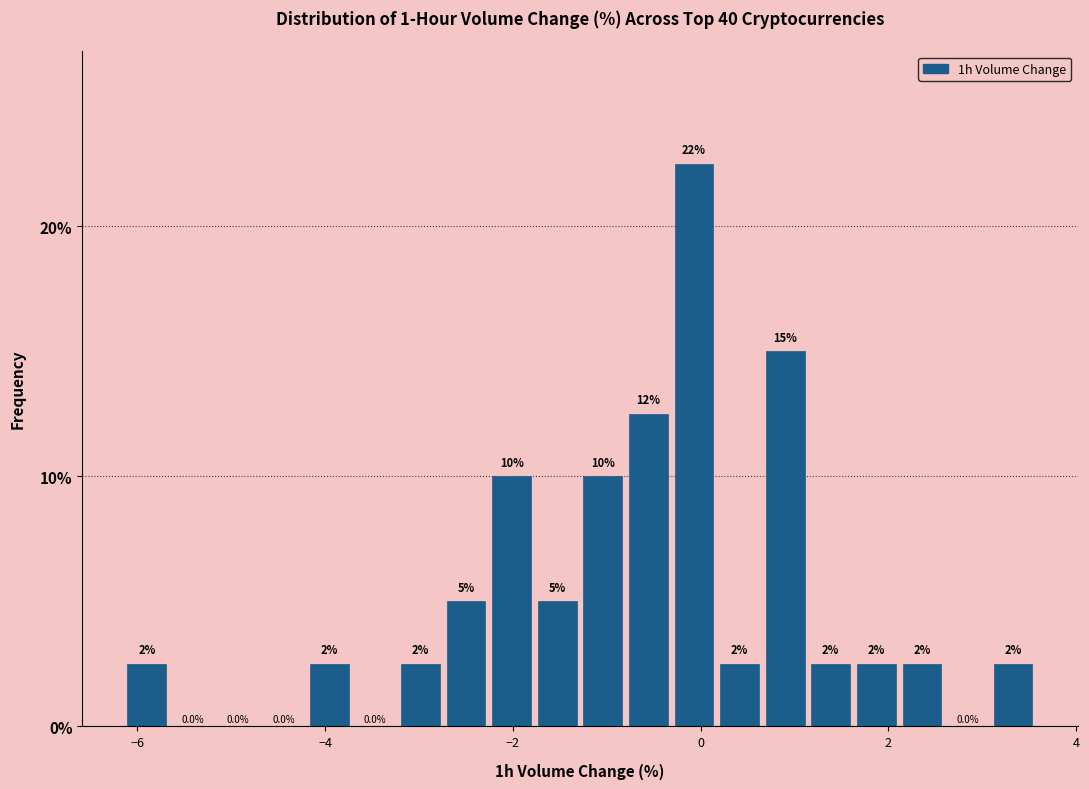

Read against the x-axis, roughly where is the centre of the tallest bar?

0.0